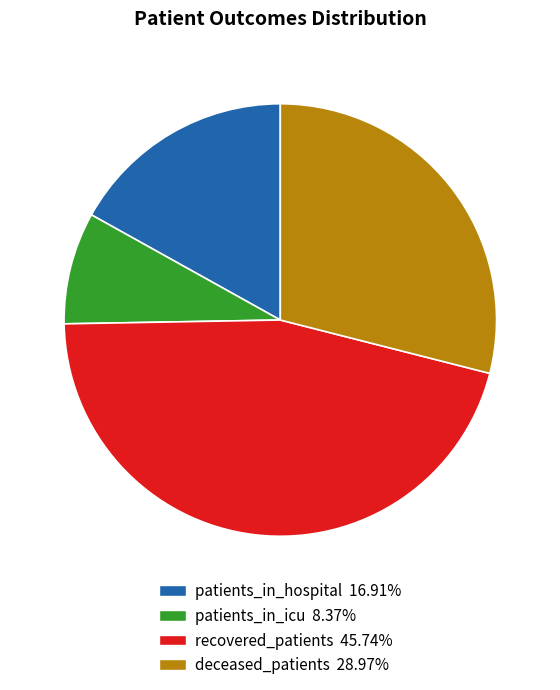

Does any single category account for the majority?

No